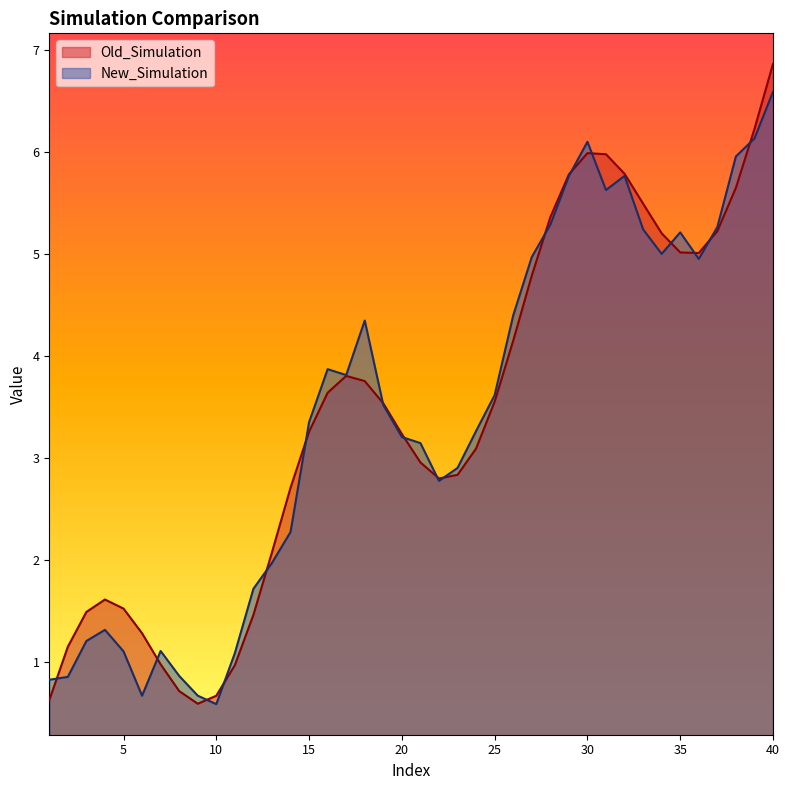

Reading right to left, transcribe all the data shown in this chart.

Old_Simulation: 6.9	6.2	5.6	5.2	5.0	5.0	5.2	5.5	5.8	6.0	6.0	5.8	5.4	4.8	4.1	3.6	3.1	2.8	2.8	3.0	3.2	3.5	3.8	3.8	3.6	3.3	2.7	2.1	1.5	1.0	0.7	0.6	0.7	1.0	1.3	1.5	1.6	1.5	1.1	0.6
New_Simulation: 6.6	6.1	6.0	5.3	5.0	5.2	5.0	5.2	5.8	5.6	6.1	5.8	5.3	5.0	4.4	3.6	3.3	2.9	2.8	3.1	3.2	3.5	4.3	3.8	3.9	3.4	2.3	2.0	1.7	1.1	0.6	0.7	0.9	1.1	0.7	1.1	1.3	1.2	0.9	0.8